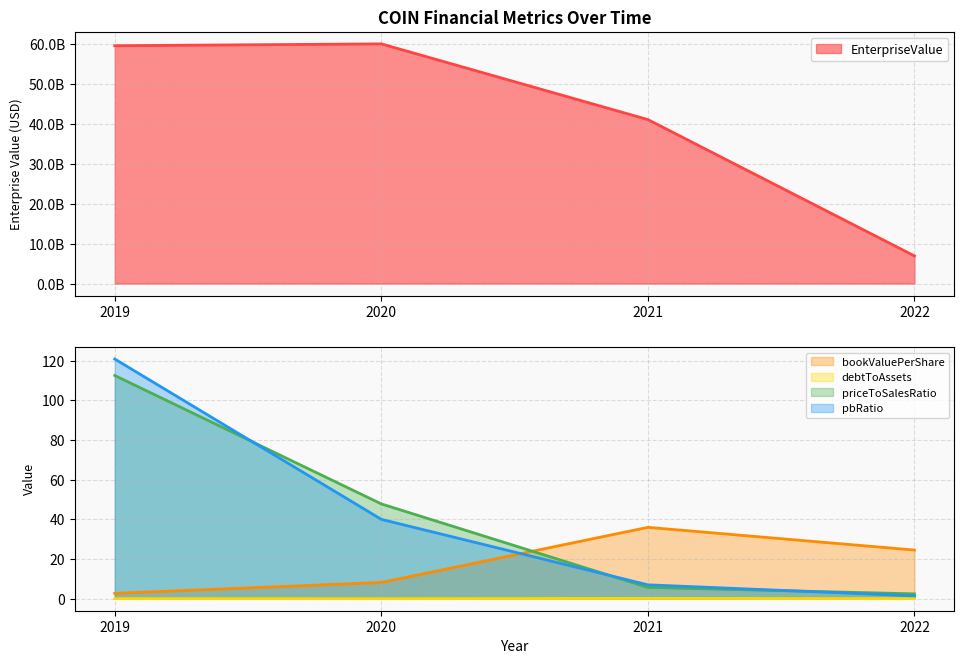

Rank the categories by debtToAssets value from lowest to highest.

2020, 2022, 2019, 2021